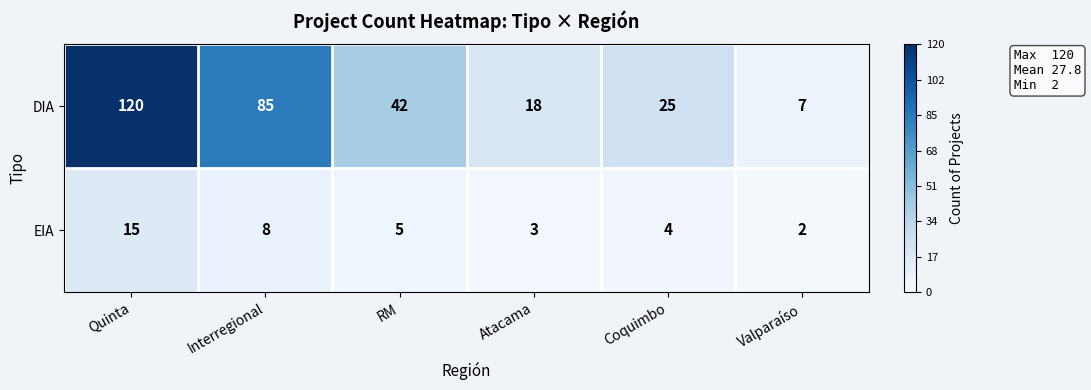

What is the difference between the maximum and minimum values in the EIA series?

13